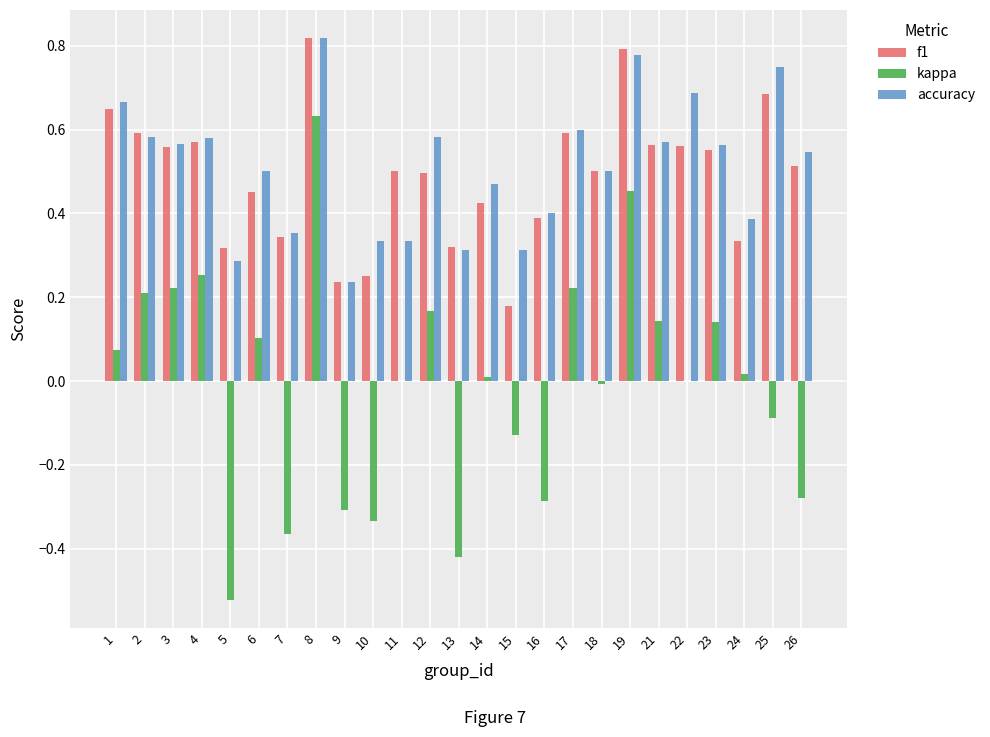

What is the total value across all series at 3?

1.3